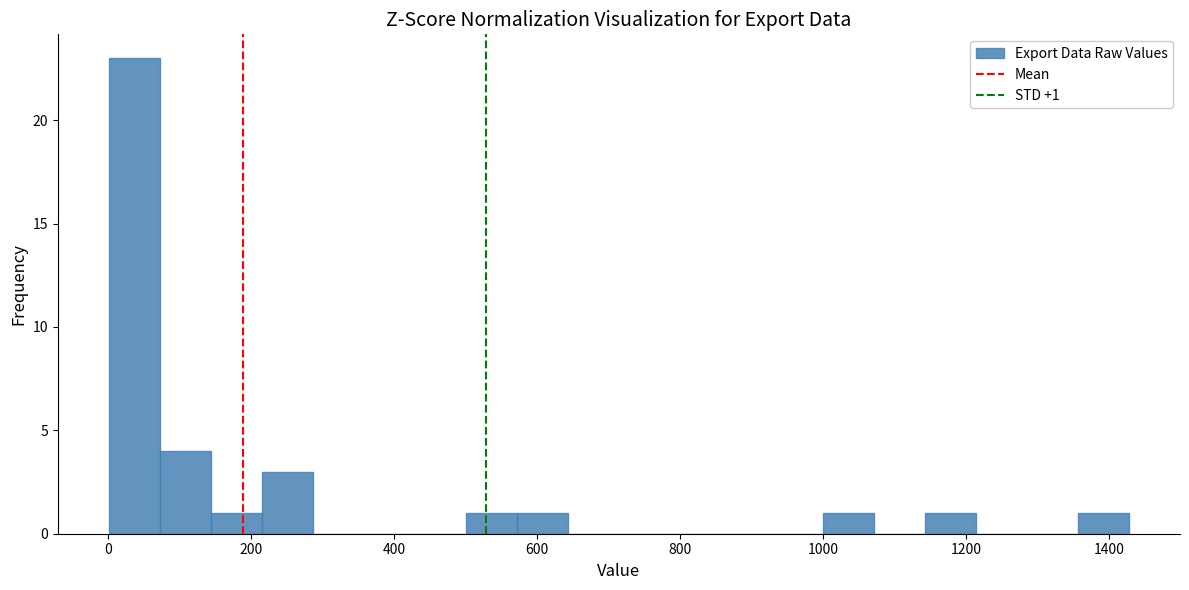

Read against the x-axis, roughly where is the centre of the tallest bar?

40